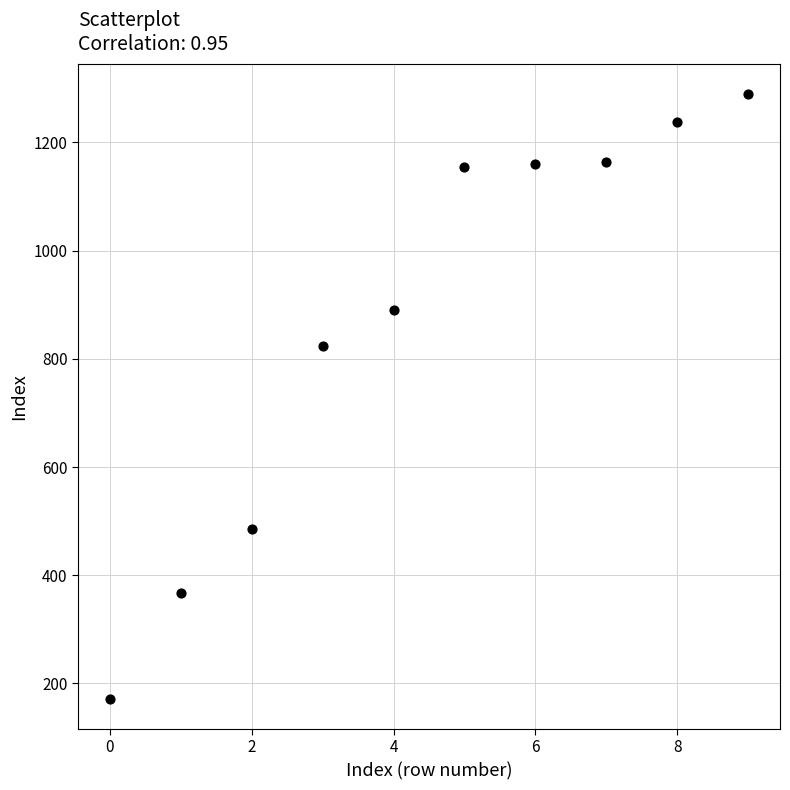

What Y value in the scatter plot is closest to 730?

824